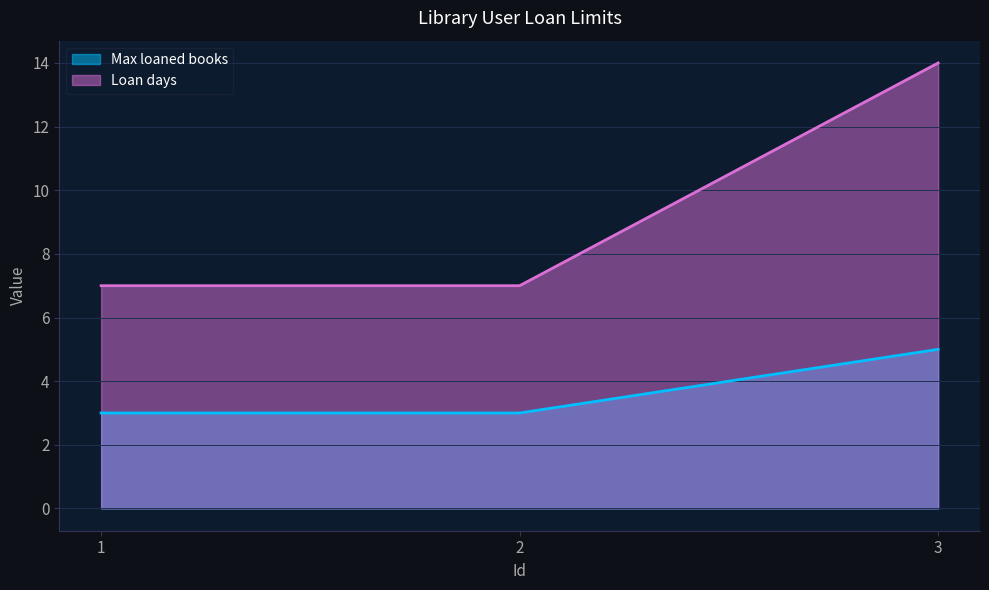

List the series in order of their overall mean, lowest first.

Max loaned books, Loan days